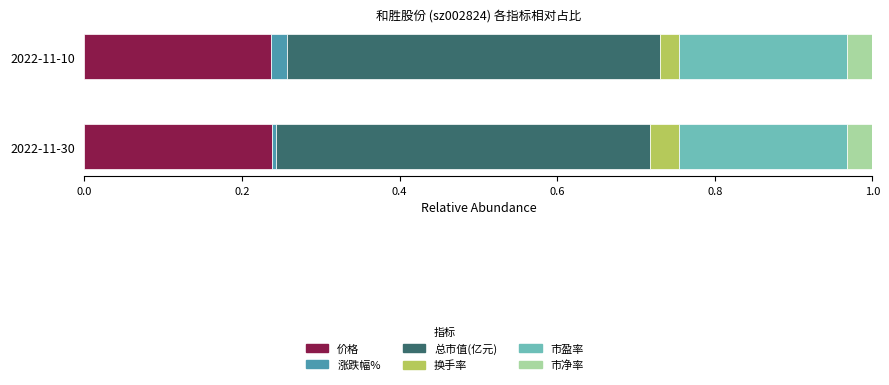

The 价格 series shows 0.4 at 2022-11-30. True or false?

False